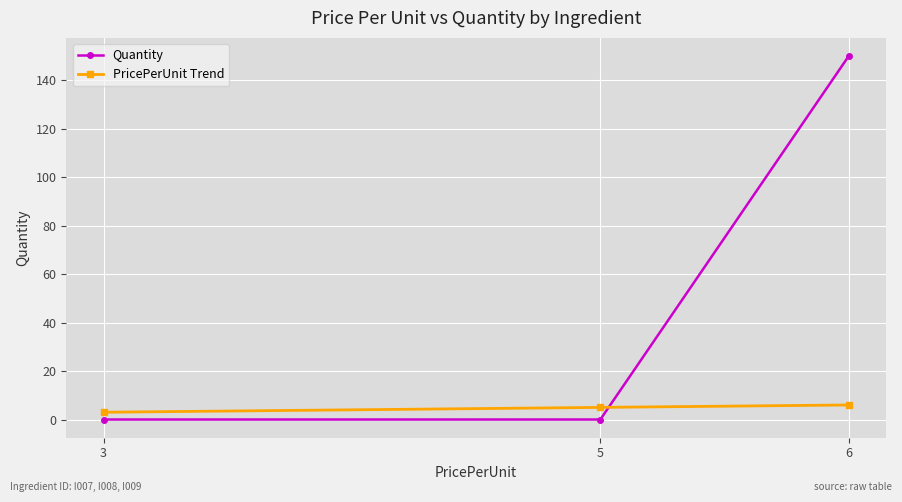

Which category has the highest value across all series?

6